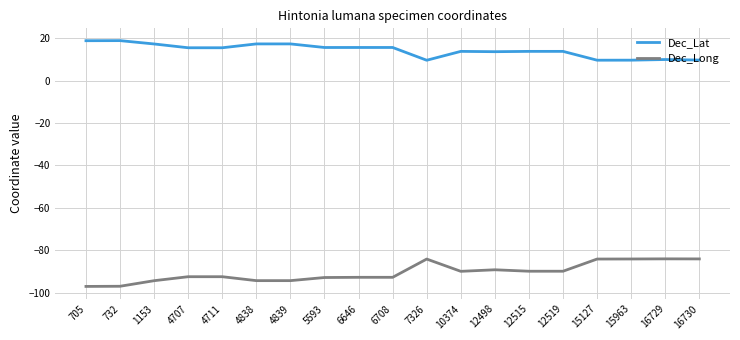

Rank the series at 1153 from lowest to highest value.

Dec_Long, Dec_Lat